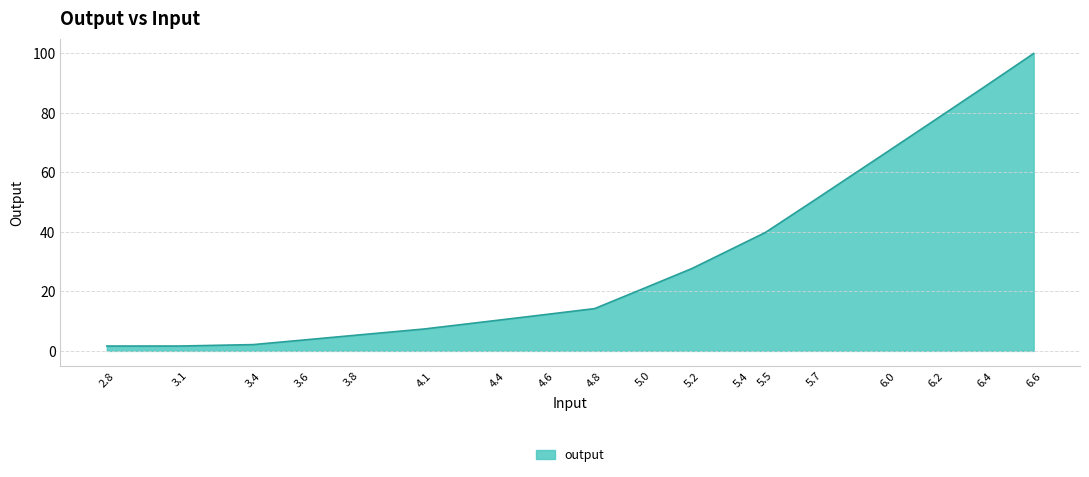

How many lines are shown in the chart?

1